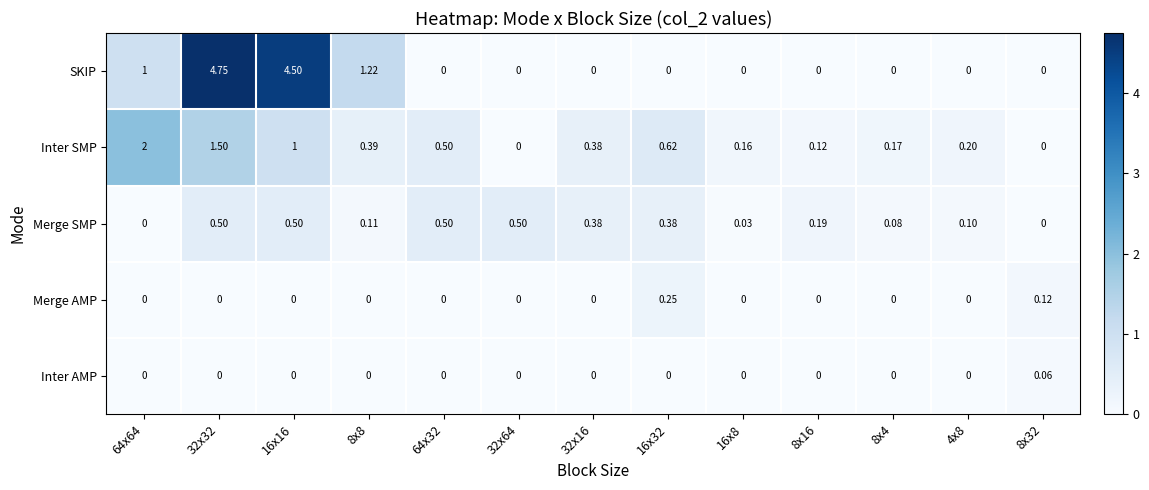

How many distinct data groups are displayed?

5